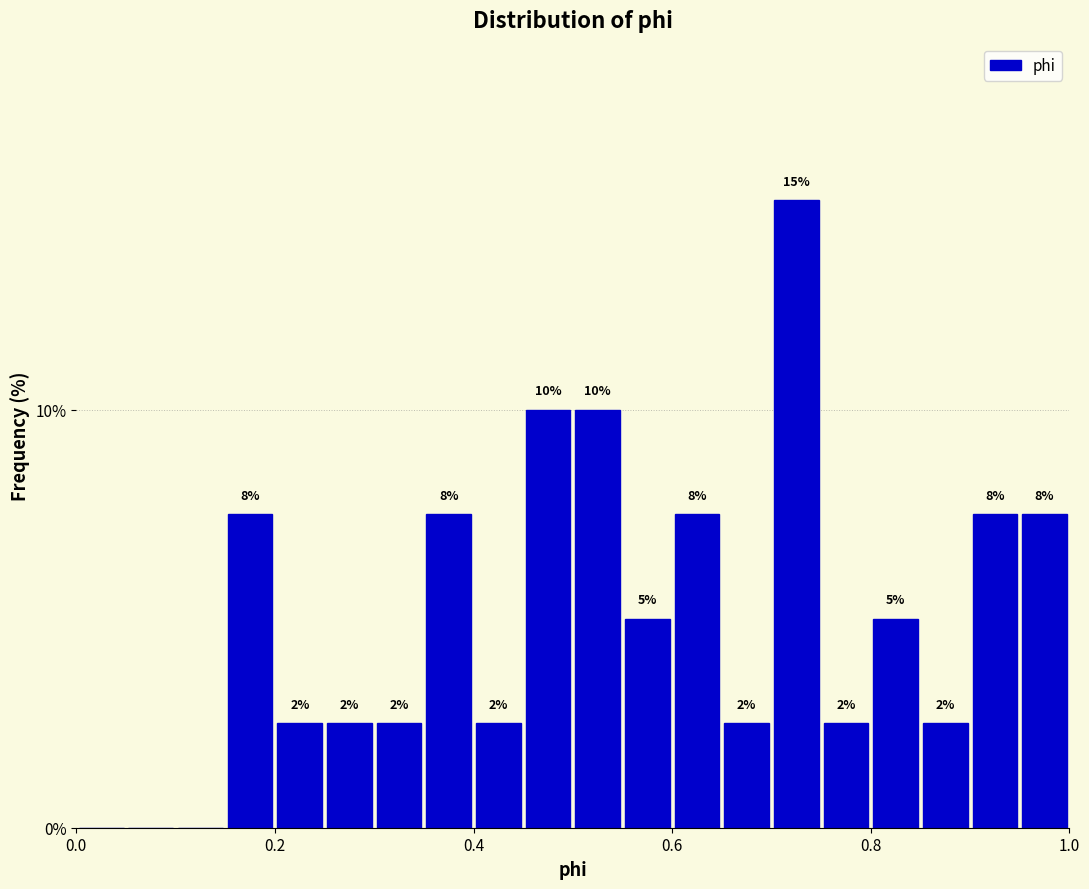

Around what value on the x-axis is the tallest bar? Give the approximate position of its centre, as read against the axis.

0.72